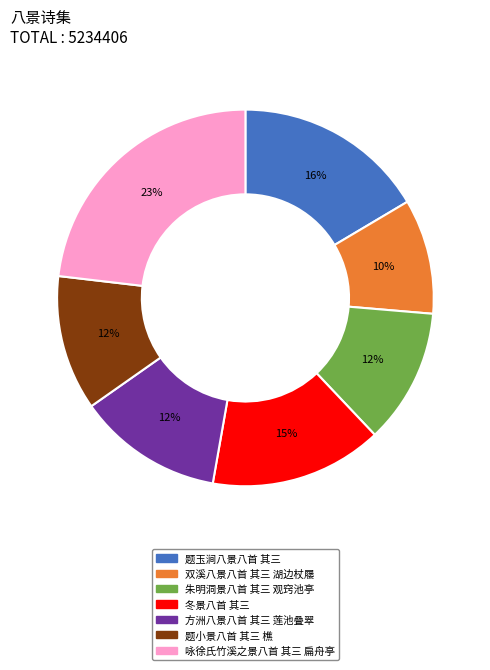

How many segments does this pie chart have?

7